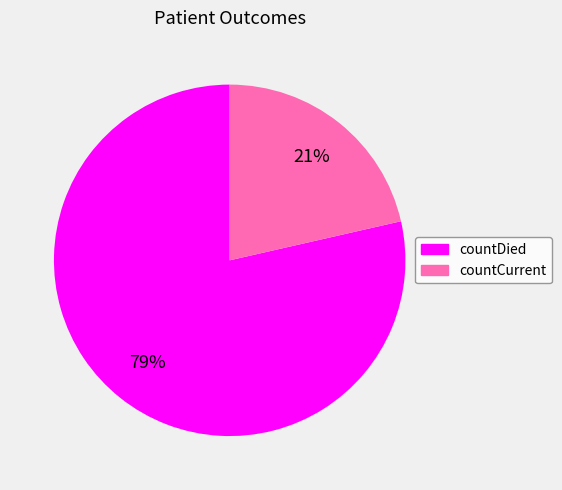

Rank the categories by value from highest to lowest.

countDied, countCurrent